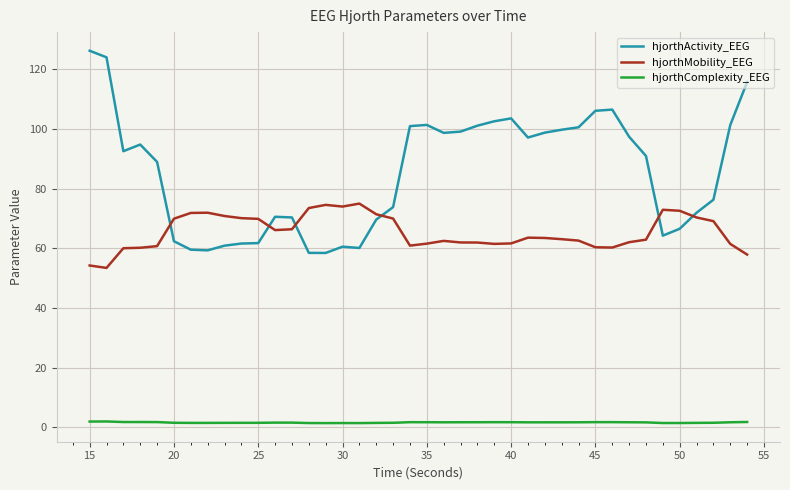

True or false: hjorthMobility_EEG and hjorthComplexity_EEG cross at least once.

False